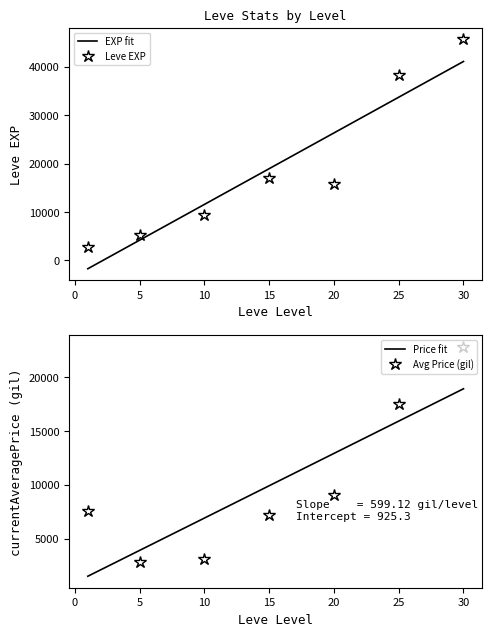

How many lines are shown in the chart?

4